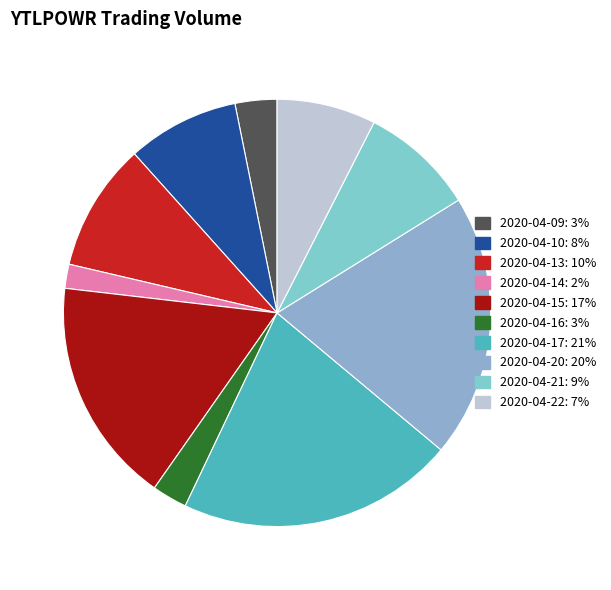

What percentage is NOT represented by 2020-04-13?

90.3%